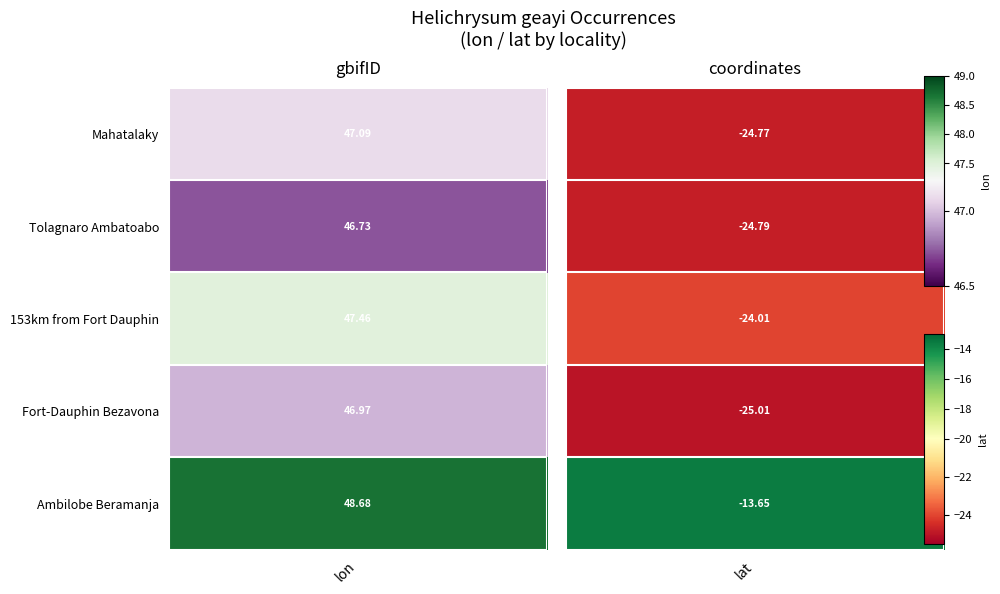

Reading left to right, transcribe all the data shown in this chart.

2806607418: 0=47.1	1=-24.8
4061591463: 0=46.7	1=-24.8
3946851792: 0=47.5	1=-24.0
4031429985: 0=47.0	1=-25.0
4031605785: 0=48.7	1=-13.6